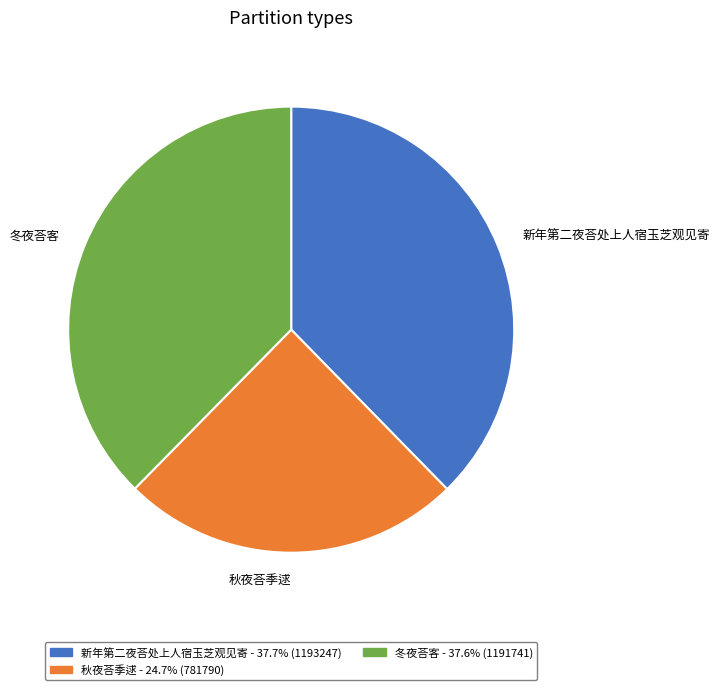

What is the ratio of the value at 新年第二夜荅处上人宿玉芝观见寄 to the value at 冬夜荅客?

1.0